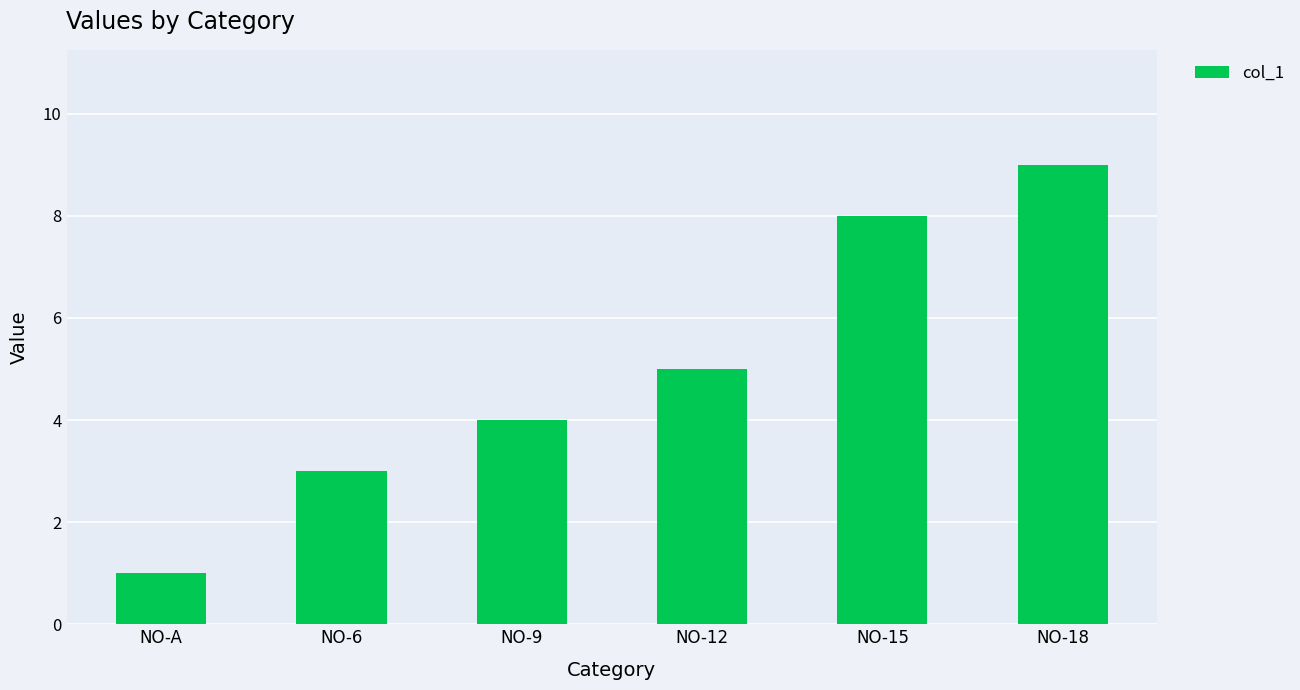

What is the label of the 5th bar from the right?

NO-6